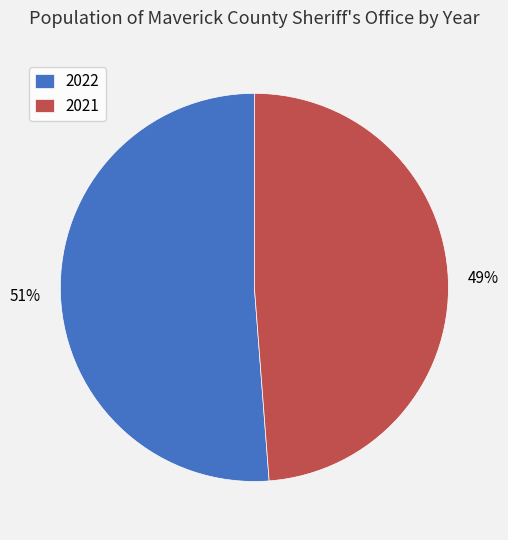

To the nearest percent, what is the average slice percentage?

50%